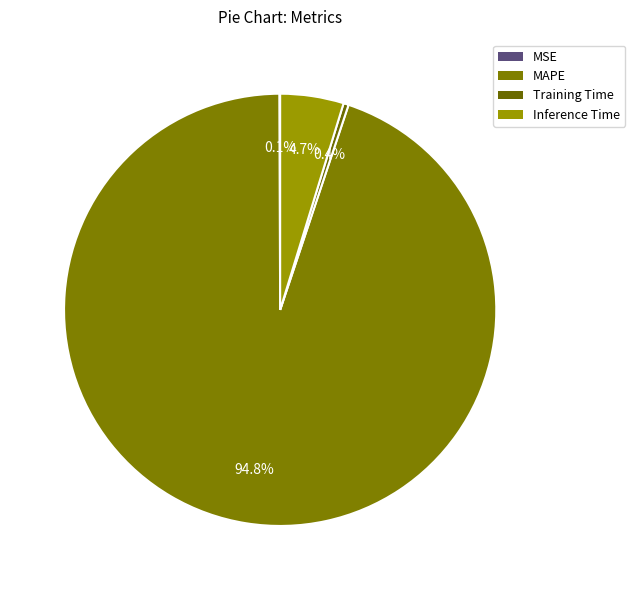

To the nearest percent, what percentage of the pie is MAPE?

95%